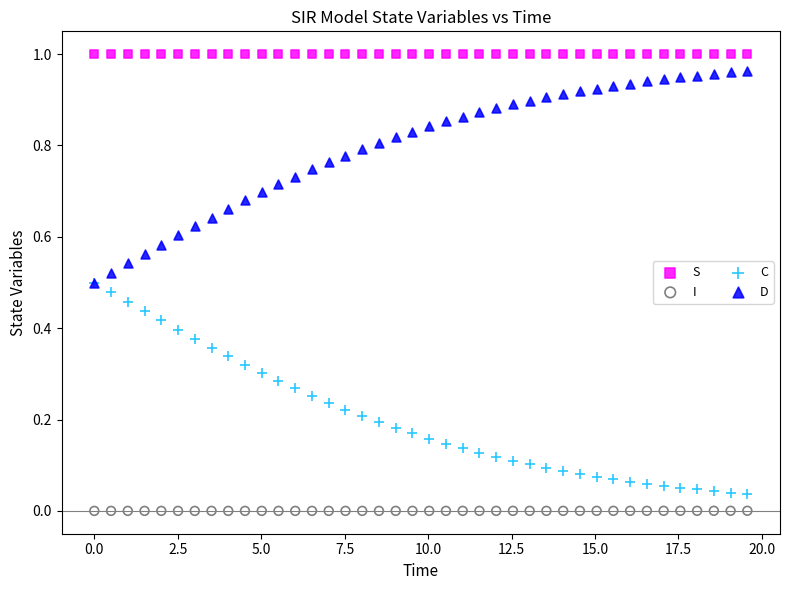

What are all the series names shown in the legend?

S, I, C, D